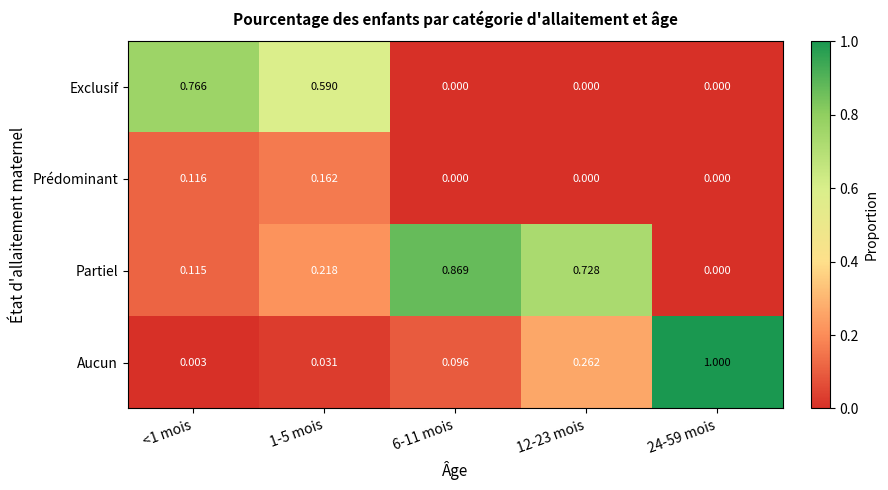

How many series are shown in this chart?

4